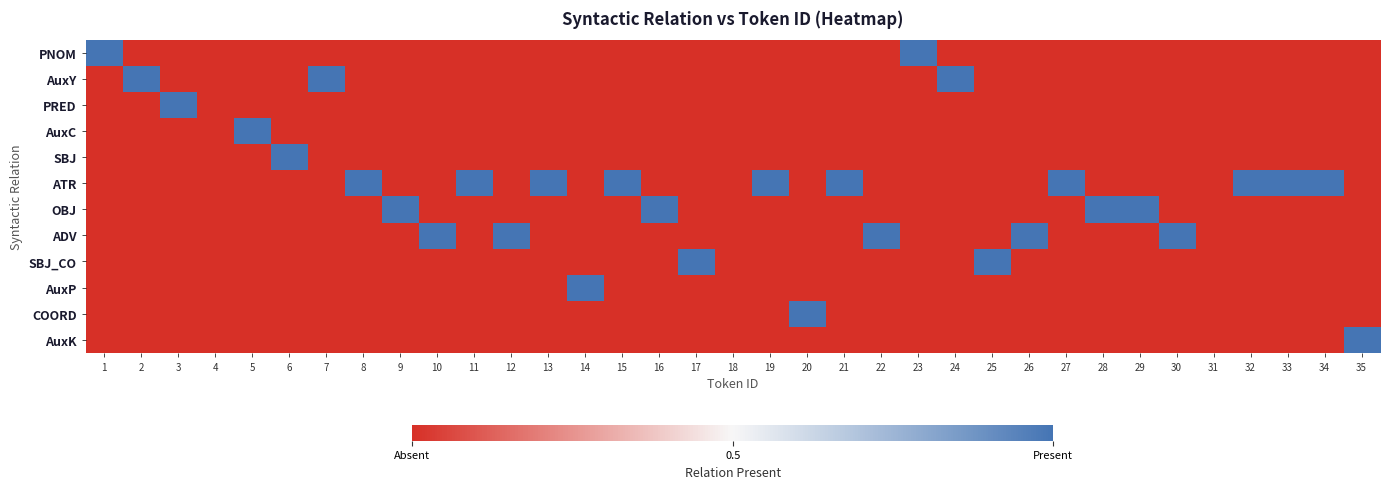

Reading left to right, transcribe all the data shown in this chart.

PNOM: 1=1	2=0	3=0	4=0	5=0	6=0	7=0	8=0	9=0	10=0	11=0	12=0	13=0	14=0	15=0	16=0	17=0	18=0	19=0	20=0	21=0	22=0	23=1	24=0	25=0	26=0	27=0	28=0	29=0	30=0	31=0	32=0	33=0	34=0	35=0
AuxY: 1=0	2=1	3=0	4=0	5=0	6=0	7=1	8=0	9=0	10=0	11=0	12=0	13=0	14=0	15=0	16=0	17=0	18=0	19=0	20=0	21=0	22=0	23=0	24=1	25=0	26=0	27=0	28=0	29=0	30=0	31=0	32=0	33=0	34=0	35=0
PRED: 1=0	2=0	3=1	4=0	5=0	6=0	7=0	8=0	9=0	10=0	11=0	12=0	13=0	14=0	15=0	16=0	17=0	18=0	19=0	20=0	21=0	22=0	23=0	24=0	25=0	26=0	27=0	28=0	29=0	30=0	31=0	32=0	33=0	34=0	35=0
AuxC: 1=0	2=0	3=0	4=0	5=1	6=0	7=0	8=0	9=0	10=0	11=0	12=0	13=0	14=0	15=0	16=0	17=0	18=0	19=0	20=0	21=0	22=0	23=0	24=0	25=0	26=0	27=0	28=0	29=0	30=0	31=0	32=0	33=0	34=0	35=0
SBJ: 1=0	2=0	3=0	4=0	5=0	6=1	7=0	8=0	9=0	10=0	11=0	12=0	13=0	14=0	15=0	16=0	17=0	18=0	19=0	20=0	21=0	22=0	23=0	24=0	25=0	26=0	27=0	28=0	29=0	30=0	31=0	32=0	33=0	34=0	35=0
ATR: 1=0	2=0	3=0	4=0	5=0	6=0	7=0	8=1	9=0	10=0	11=1	12=0	13=1	14=0	15=1	16=0	17=0	18=0	19=1	20=0	21=1	22=0	23=0	24=0	25=0	26=0	27=1	28=0	29=0	30=0	31=0	32=1	33=1	34=1	35=0
OBJ: 1=0	2=0	3=0	4=0	5=0	6=0	7=0	8=0	9=1	10=0	11=0	12=0	13=0	14=0	15=0	16=1	17=0	18=0	19=0	20=0	21=0	22=0	23=0	24=0	25=0	26=0	27=0	28=1	29=1	30=0	31=0	32=0	33=0	34=0	35=0
ADV: 1=0	2=0	3=0	4=0	5=0	6=0	7=0	8=0	9=0	10=1	11=0	12=1	13=0	14=0	15=0	16=0	17=0	18=0	19=0	20=0	21=0	22=1	23=0	24=0	25=0	26=1	27=0	28=0	29=0	30=1	31=0	32=0	33=0	34=0	35=0
SBJ_CO: 1=0	2=0	3=0	4=0	5=0	6=0	7=0	8=0	9=0	10=0	11=0	12=0	13=0	14=0	15=0	16=0	17=1	18=0	19=0	20=0	21=0	22=0	23=0	24=0	25=1	26=0	27=0	28=0	29=0	30=0	31=0	32=0	33=0	34=0	35=0
AuxP: 1=0	2=0	3=0	4=0	5=0	6=0	7=0	8=0	9=0	10=0	11=0	12=0	13=0	14=1	15=0	16=0	17=0	18=0	19=0	20=0	21=0	22=0	23=0	24=0	25=0	26=0	27=0	28=0	29=0	30=0	31=0	32=0	33=0	34=0	35=0
COORD: 1=0	2=0	3=0	4=0	5=0	6=0	7=0	8=0	9=0	10=0	11=0	12=0	13=0	14=0	15=0	16=0	17=0	18=0	19=0	20=1	21=0	22=0	23=0	24=0	25=0	26=0	27=0	28=0	29=0	30=0	31=0	32=0	33=0	34=0	35=0
AuxK: 1=0	2=0	3=0	4=0	5=0	6=0	7=0	8=0	9=0	10=0	11=0	12=0	13=0	14=0	15=0	16=0	17=0	18=0	19=0	20=0	21=0	22=0	23=0	24=0	25=0	26=0	27=0	28=0	29=0	30=0	31=0	32=0	33=0	34=0	35=1